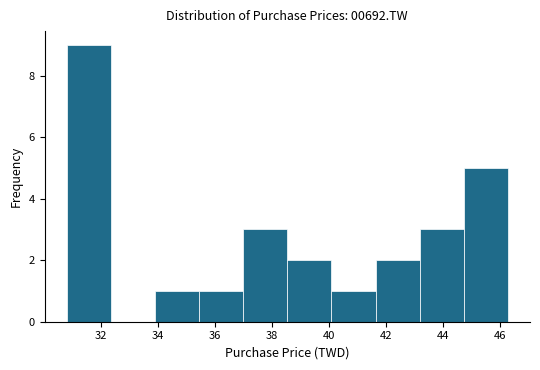

Reading left to right, transcribe this chart: for each bar, give the range it covers on the x-axis and its height. Neither the bar edges nor the heights are printed on the chart, so give them approximately, as read against the axes.

30.8 to 32.4: 9
32.4 to 33.8: 0
33.8 to 35.4: 1
35.4 to 37.0: 1
37.0 to 38.6: 3
38.6 to 40.0: 2
40.0 to 41.6: 1
41.6 to 43.2: 2
43.2 to 44.8: 3
44.8 to 46.2: 5